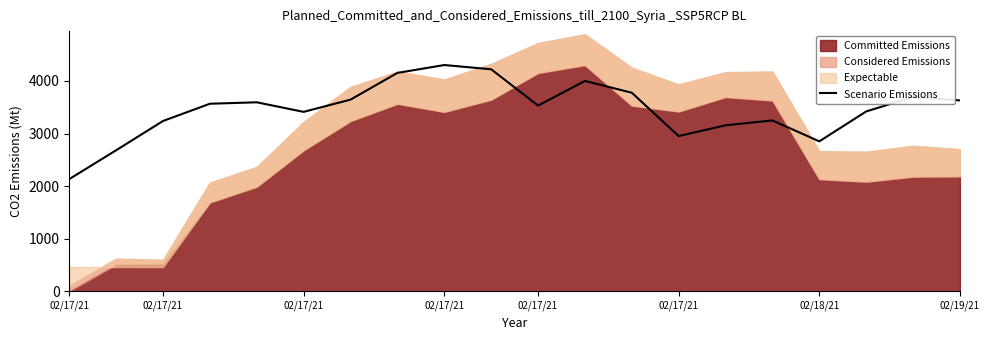

How many interior local peaks (higher than both neighbors) does the data have?

5